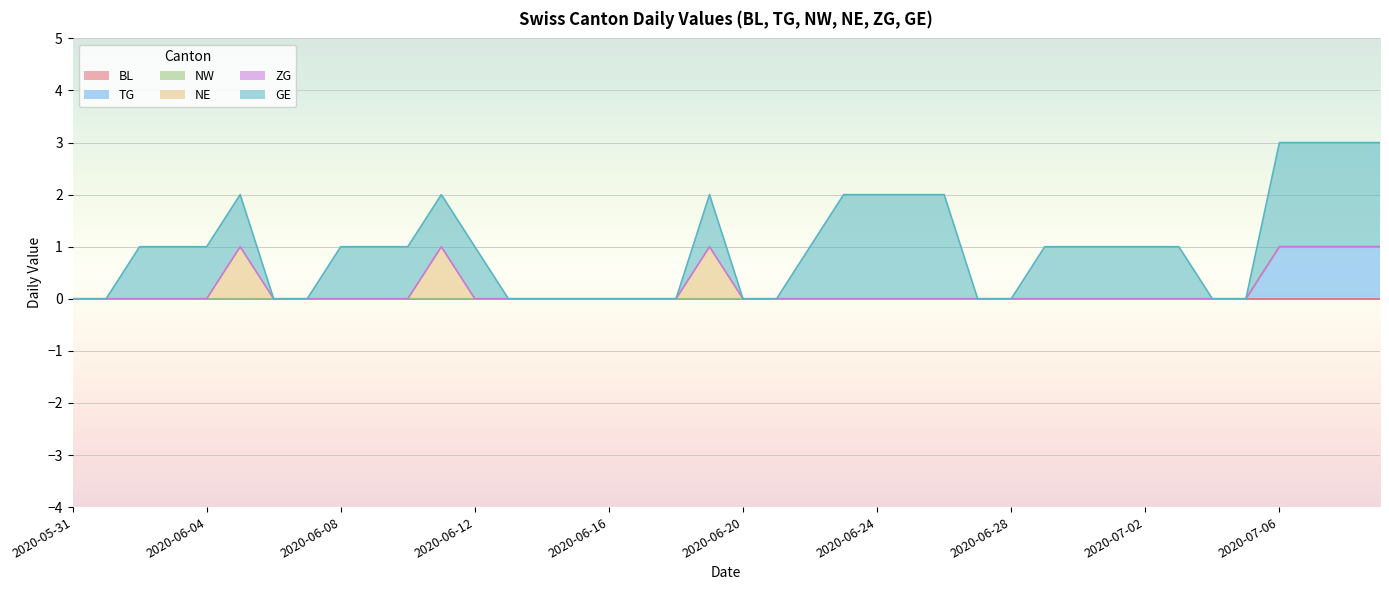

True or false: GE has more than 0 points higher than both neighbors.

True